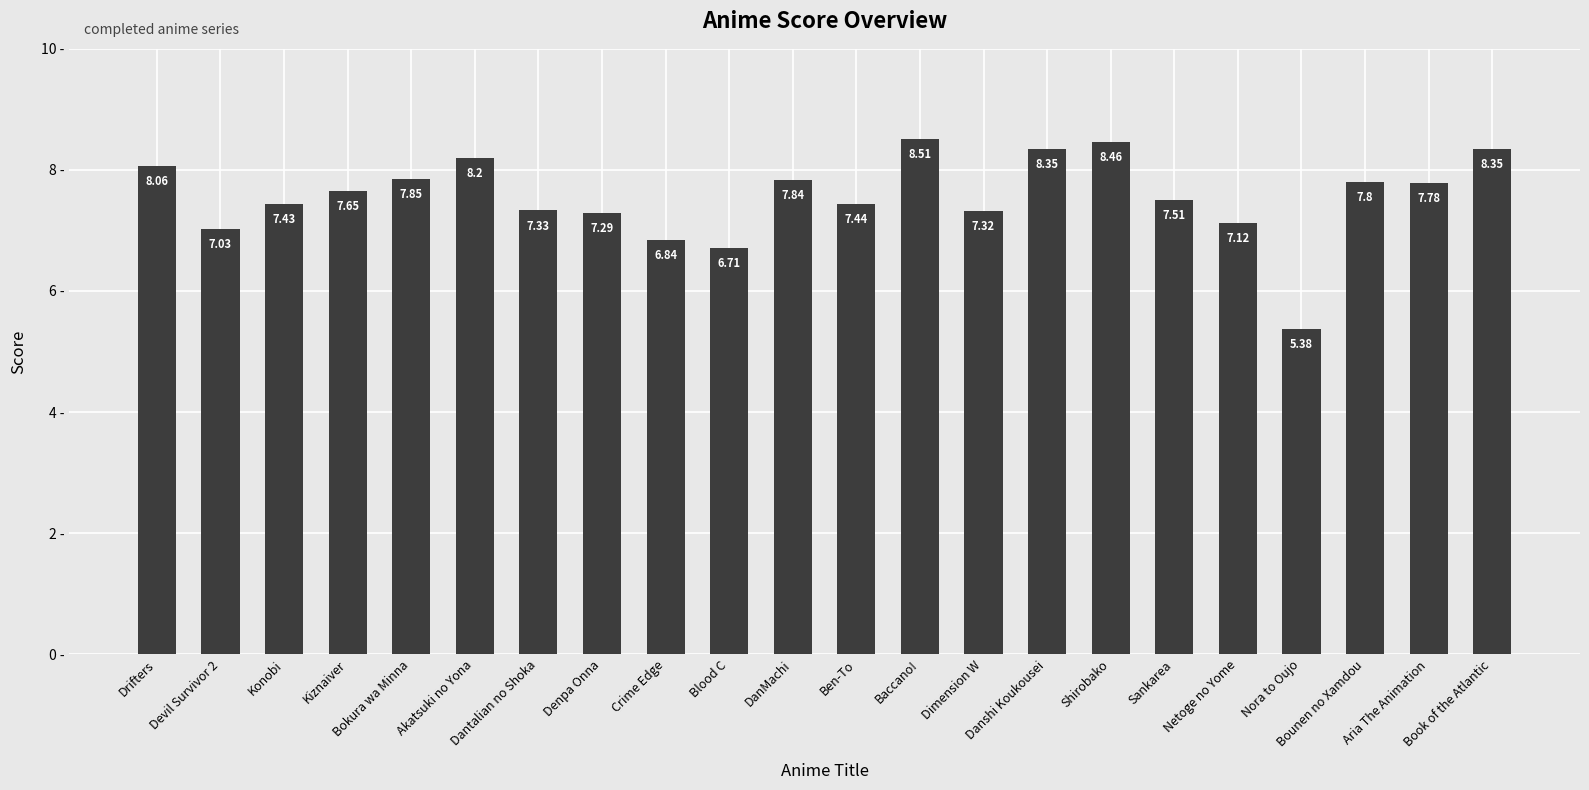

What is the label of the 9th bar from the left?

Crime Edge